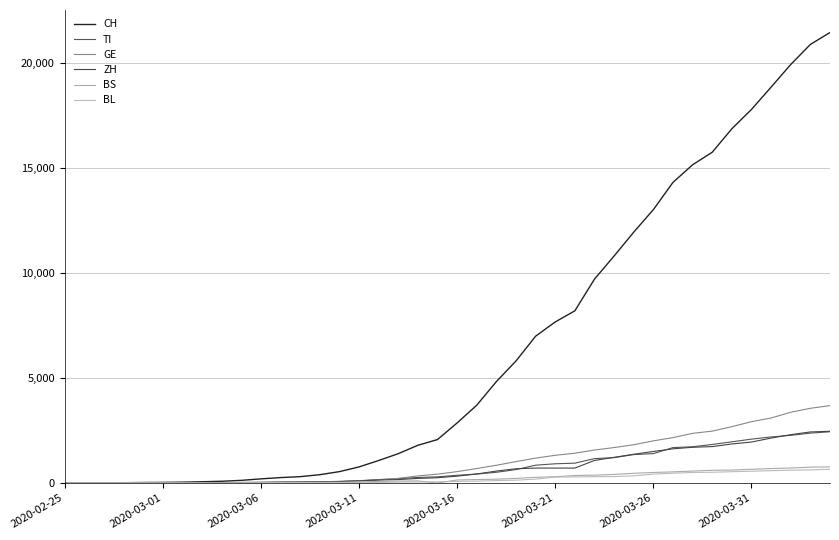

How many lines are shown in the chart?

6